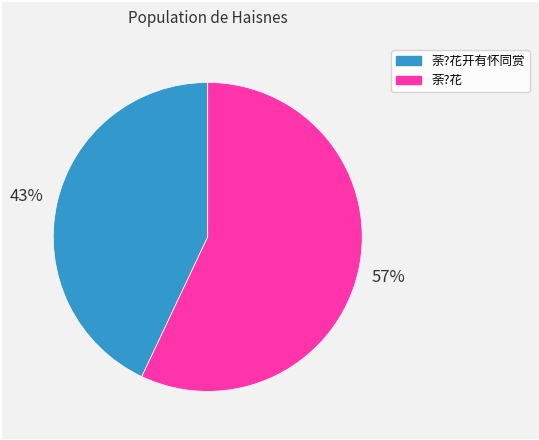

Does any single category account for the majority?

Yes